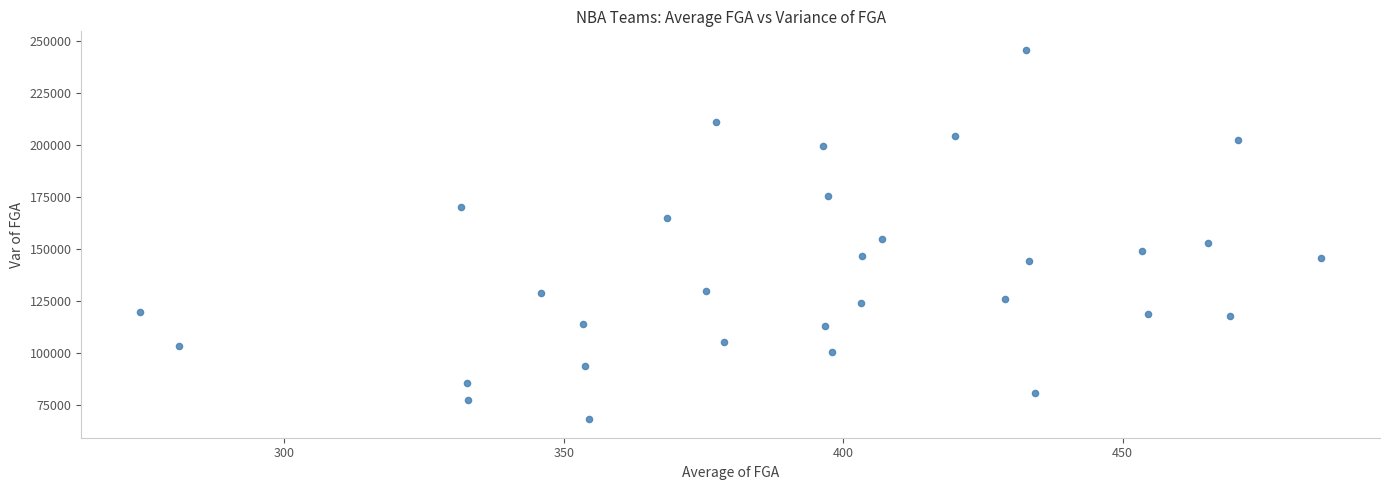

What is the range of Y values (max minus min)?

177182.5